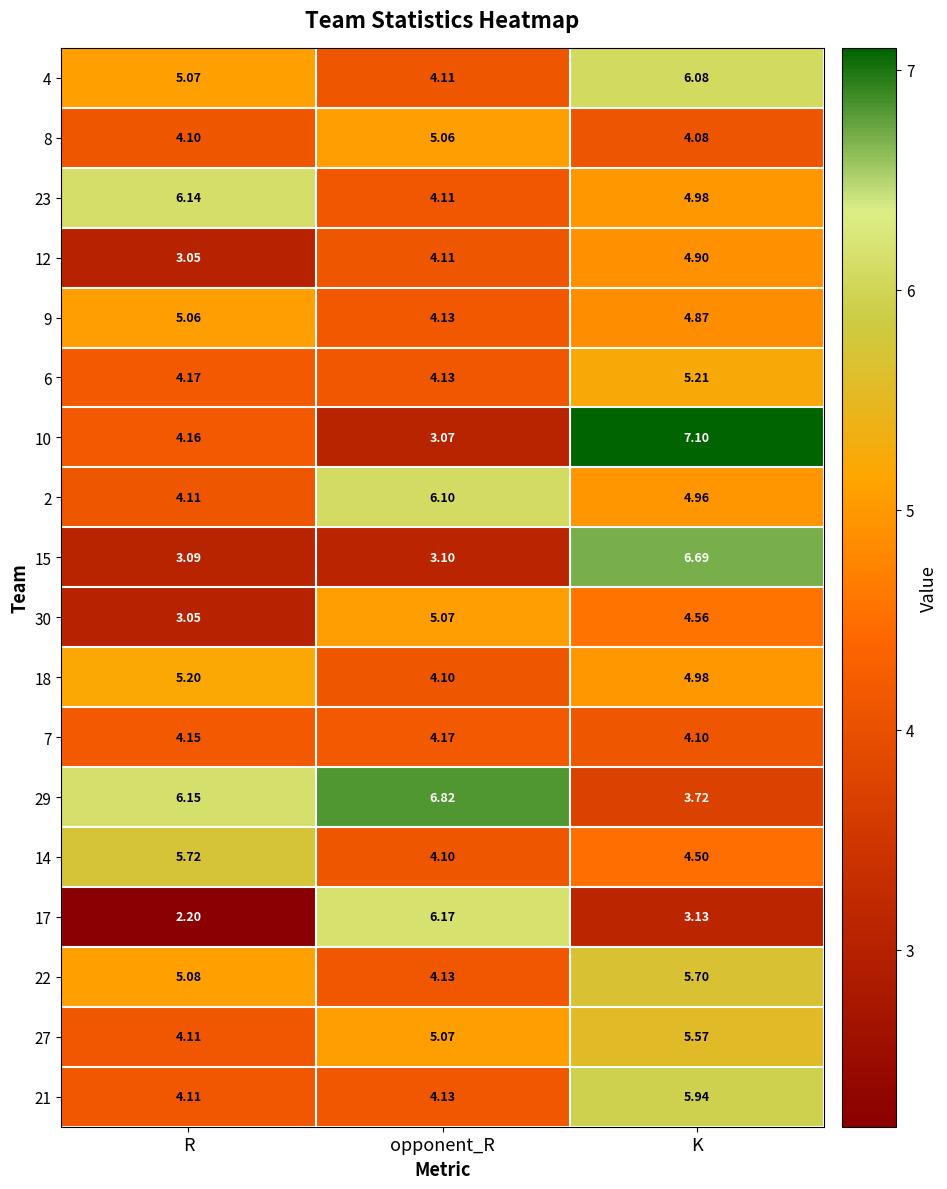

List the labels in order of 8 value, largest first.

opponent_R, R, K